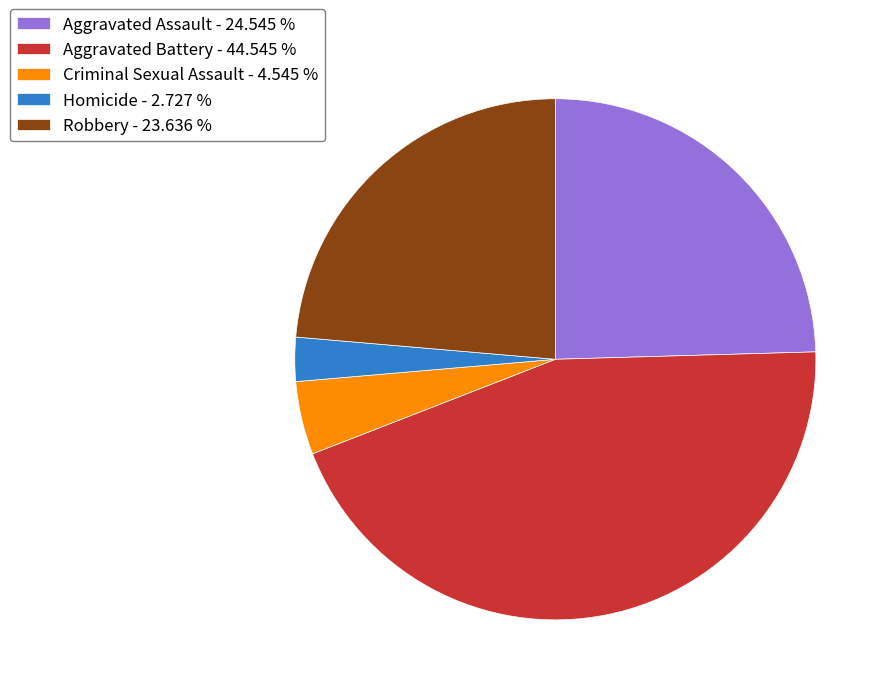

The Aggravated Battery slice represents 34% of the pie. True or false?

False